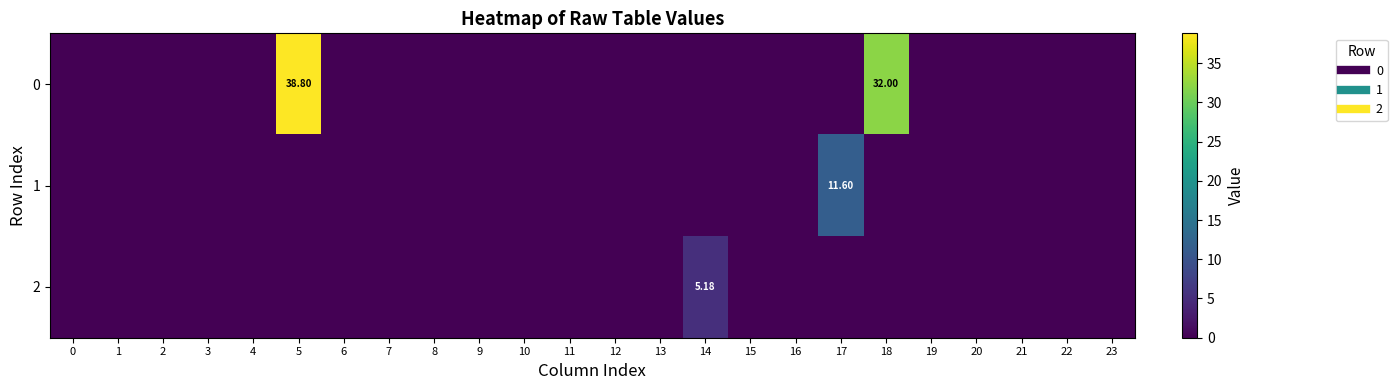

Is it true that 2 equals 2.5 at 9?

False